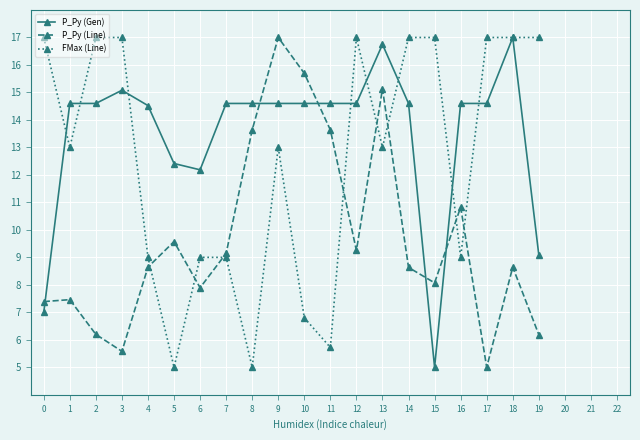

What is the spread (max minus min) of values at 9?

4.0